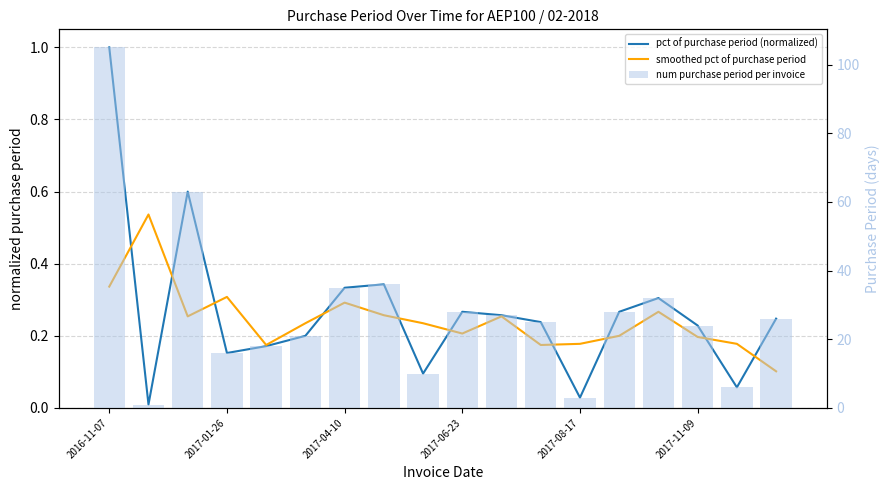

Which series has the largest total across all categories?

num purchase period per invoice